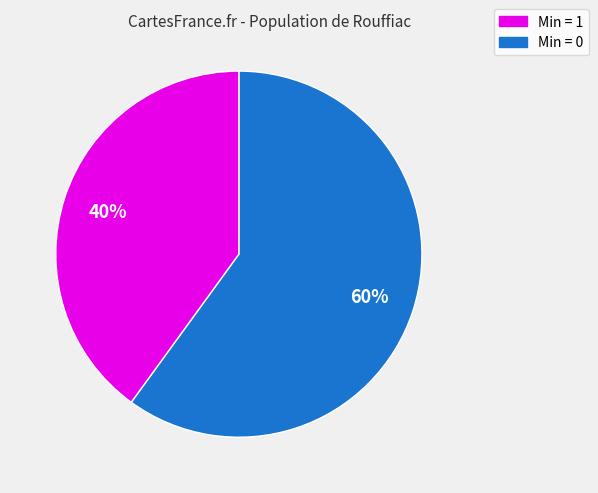

To the nearest percent, what is the average slice percentage?

50%